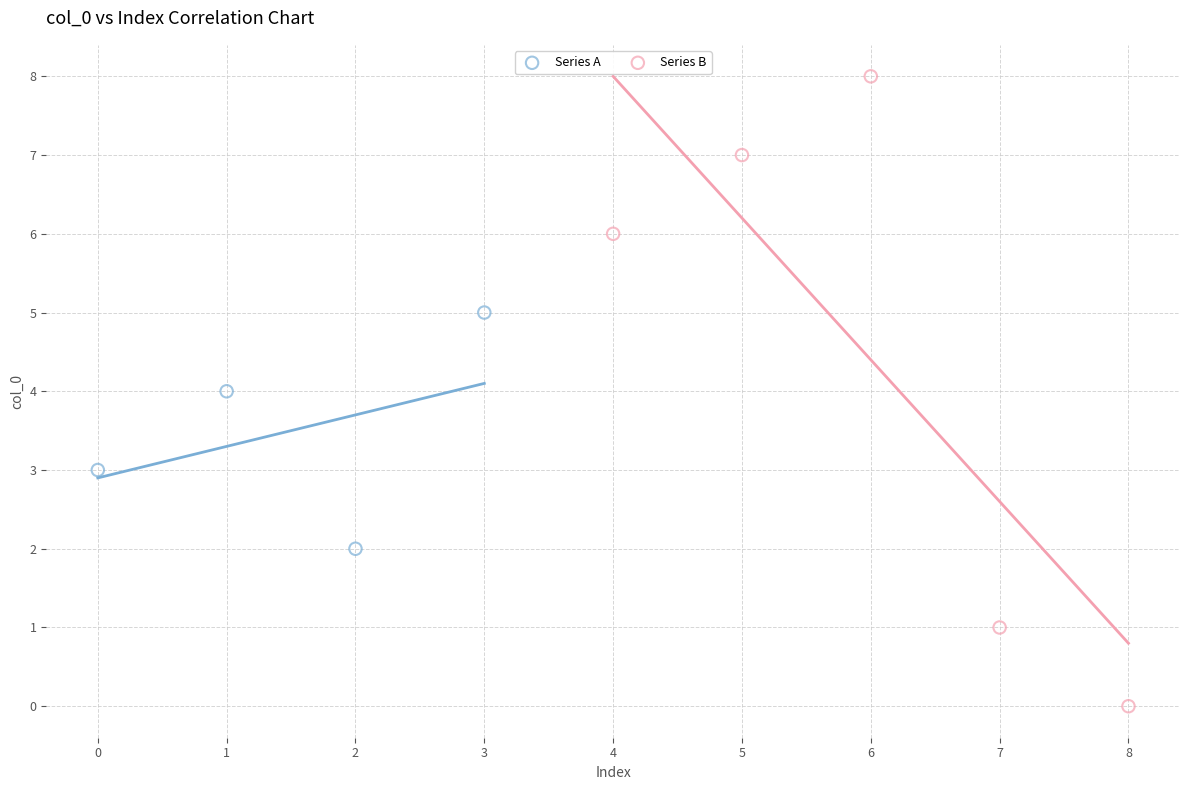

Which series reaches the minimum Y coordinate?

Series B